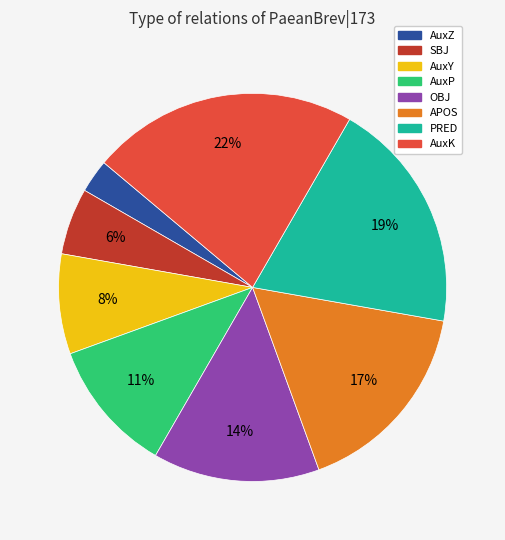

Rank the categories by value from highest to lowest.

AuxK, PRED, APOS, OBJ, AuxP, AuxY, SBJ, AuxZ